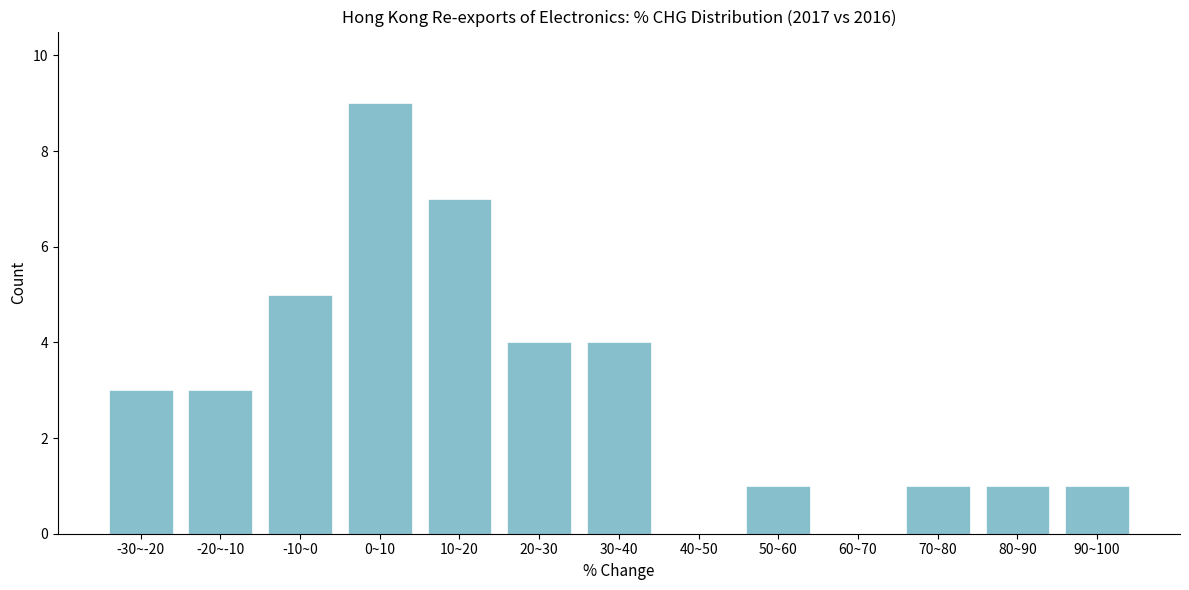

Reading left to right, extract all data points from this chart.

-30~-20=3	-20~-10=3	-10~0=5	0~10=9	10~20=7	20~30=4	30~40=4	40~50=0	50~60=1	60~70=0	70~80=1	80~90=1	90~100=1